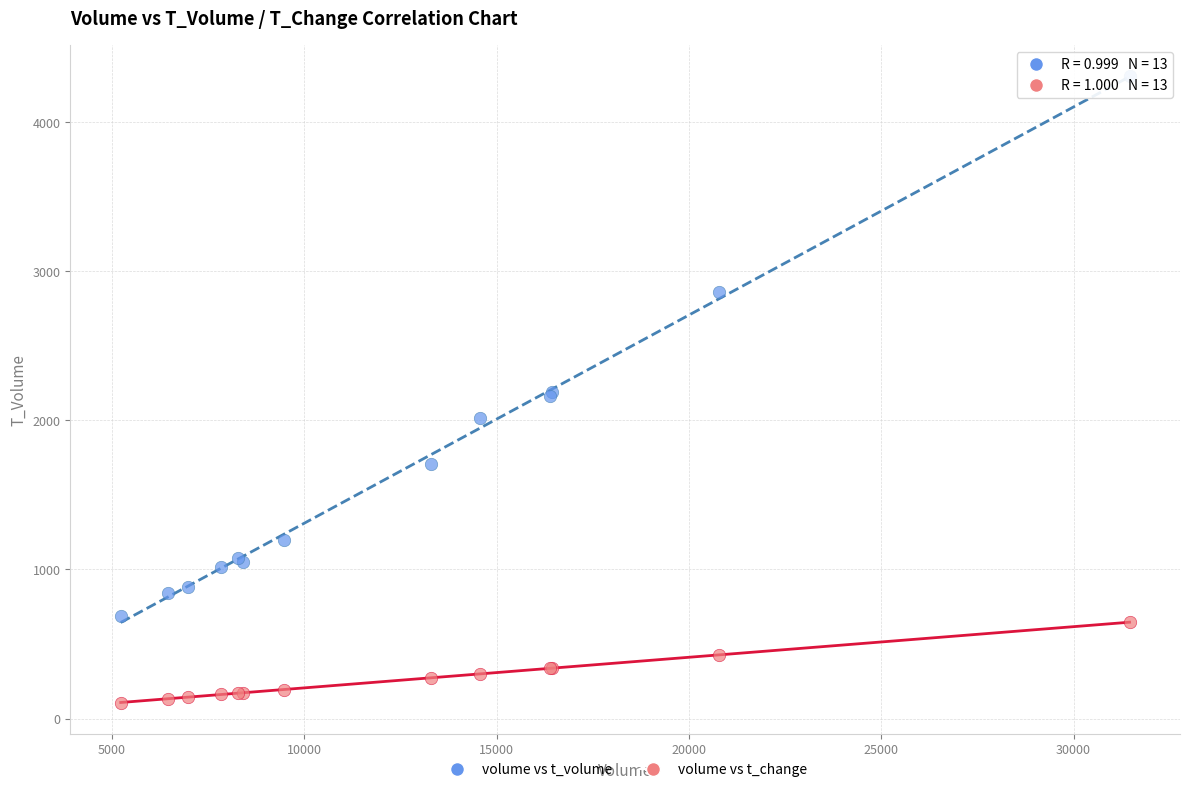

Which series reaches the maximum Y coordinate?

volume vs t_volume